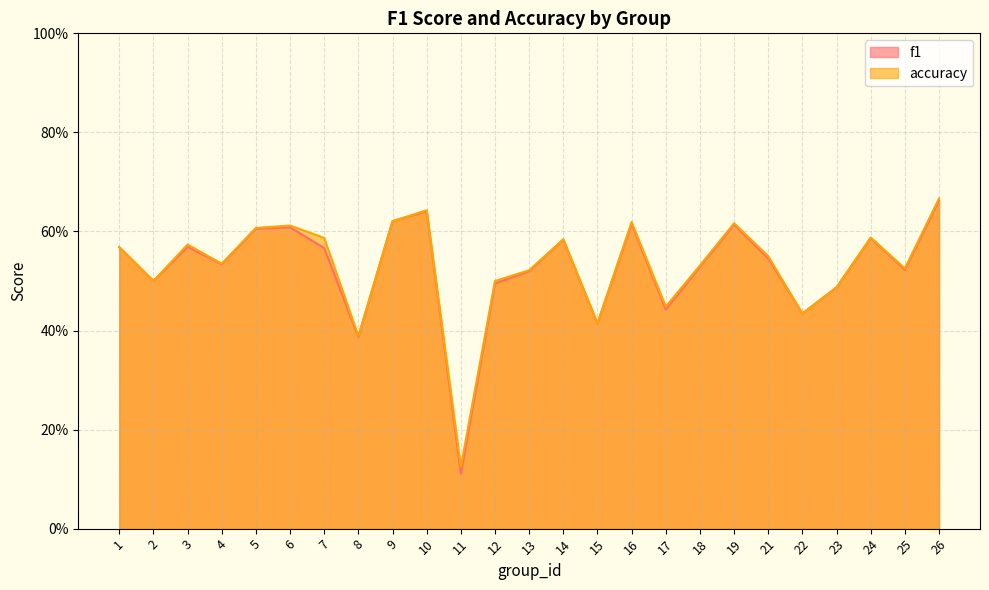

Reading left to right, what are all the values shown in this chart?

f1: 0.6	0.5	0.6	0.5	0.6	0.6	0.6	0.4	0.6	0.6	0.1	0.5	0.5	0.6	0.4	0.6	0.4	0.5	0.6	0.5	0.4	0.5	0.6	0.5	0.7
accuracy: 0.6	0.5	0.6	0.5	0.6	0.6	0.6	0.4	0.6	0.6	0.1	0.5	0.5	0.6	0.4	0.6	0.4	0.5	0.6	0.6	0.4	0.5	0.6	0.5	0.7